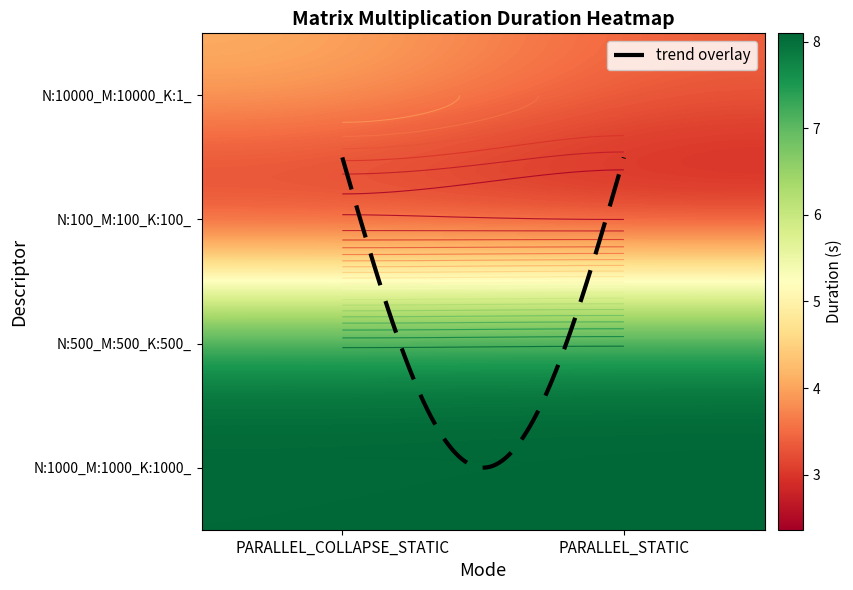

At which category is the sum across all series the highest?

PARALLEL_COLLAPSE_STATIC